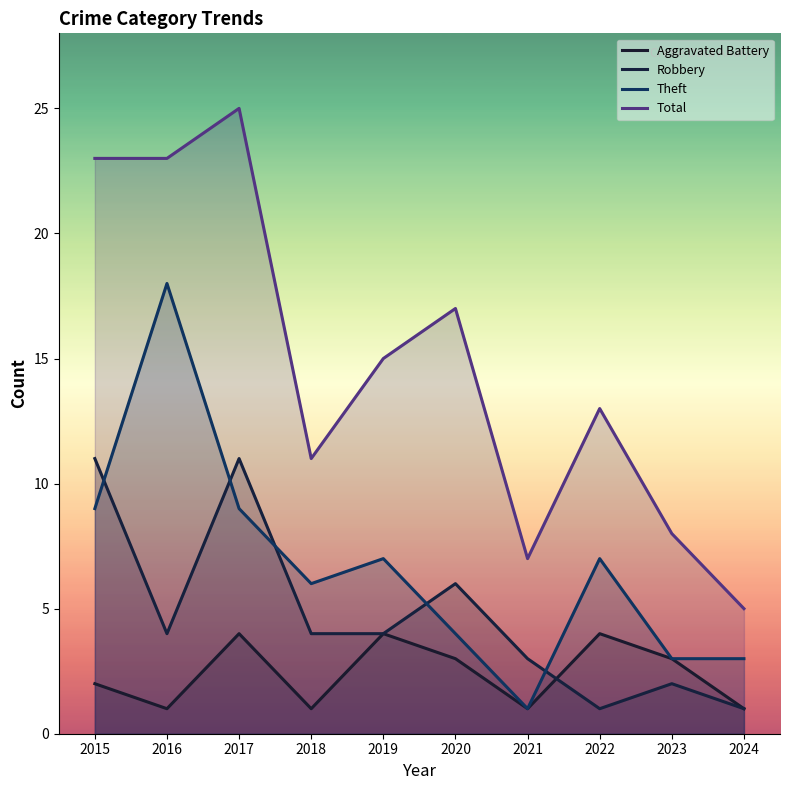

In Theft, how many points are higher than both neighbors (excluding endpoints)?

3